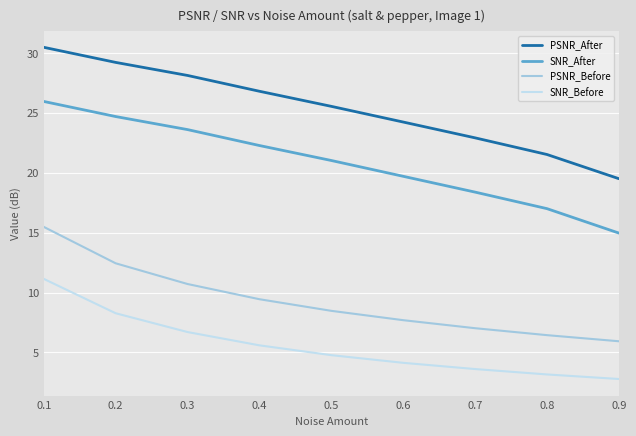

How many lines are shown in the chart?

4